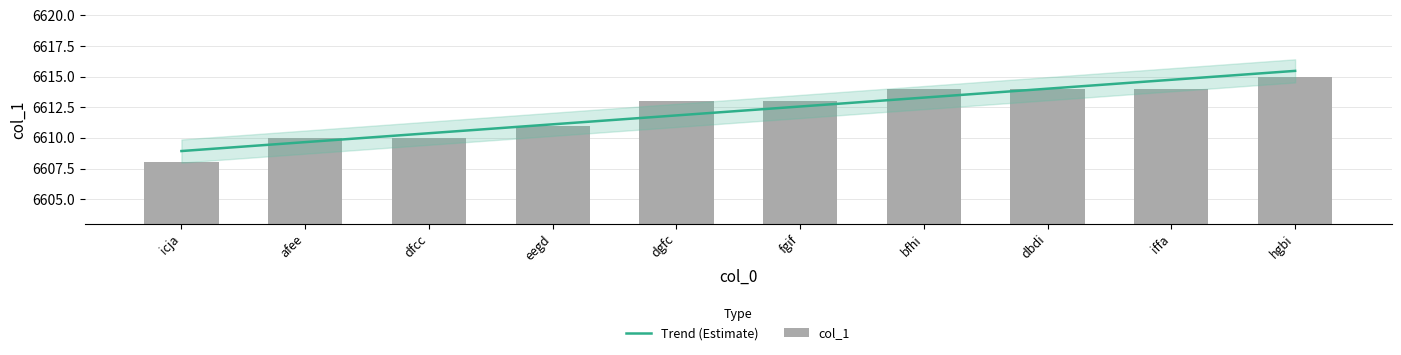

The chart shows a value of 4045 at dgfc. True or false?

False